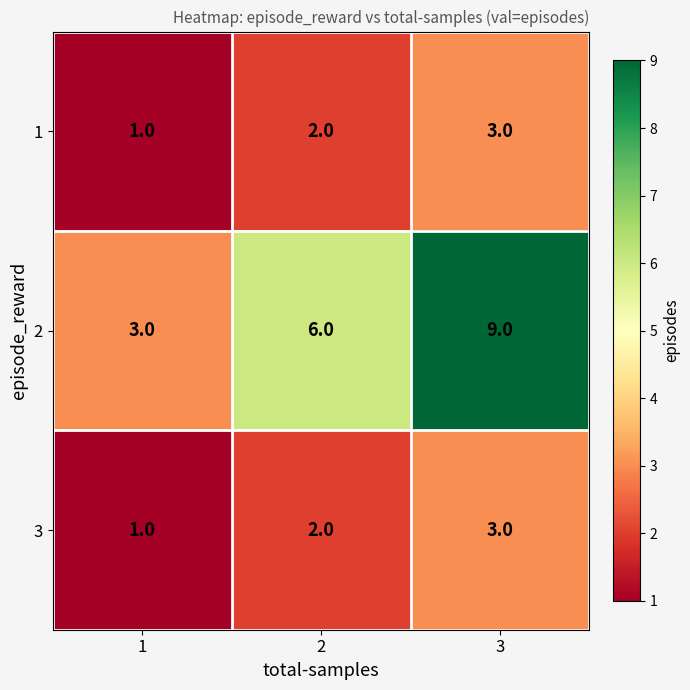

What is the sum of all 2 values?

18